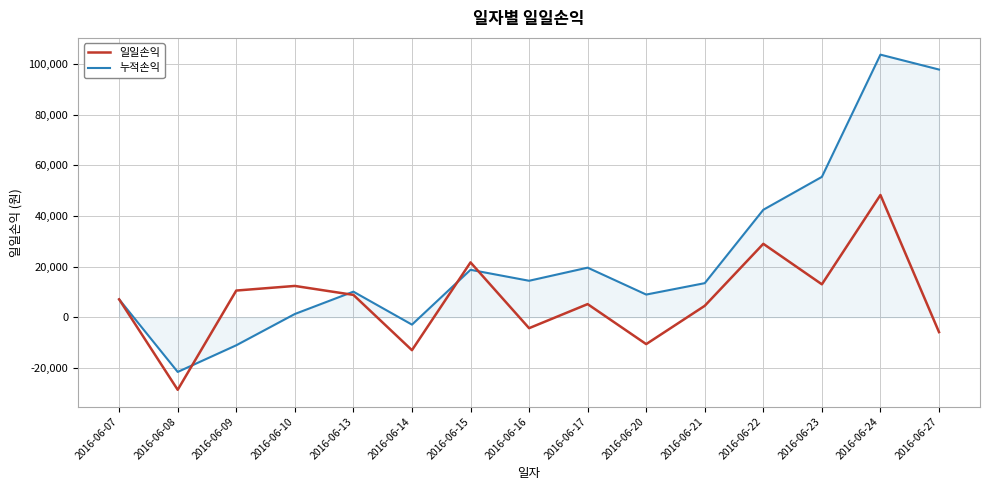

How many values in the 일일손익 series are below 7059?

7